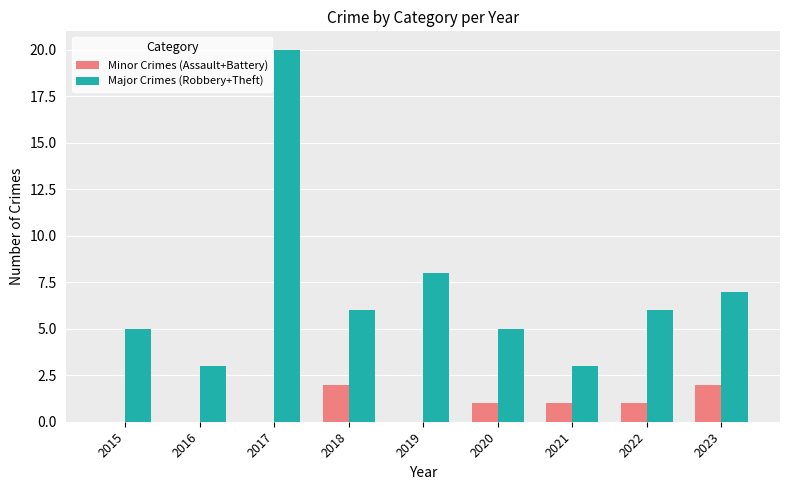

Reading left to right, list all the values displayed in this chart.

Minor Crimes (Assault+Battery): 2015=0	2016=0	2017=0	2018=2	2019=0	2020=1	2021=1	2022=1	2023=2
Major Crimes (Robbery+Theft): 2015=5	2016=3	2017=20	2018=6	2019=8	2020=5	2021=3	2022=6	2023=7